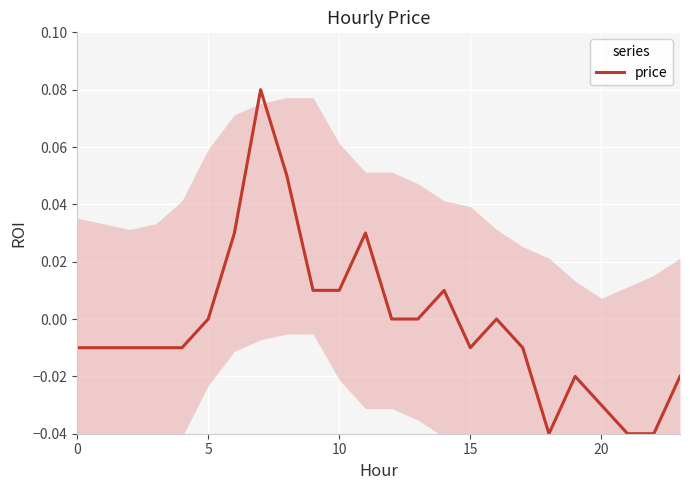

The chart shows a value of -0.0 at 15. True or false?

True